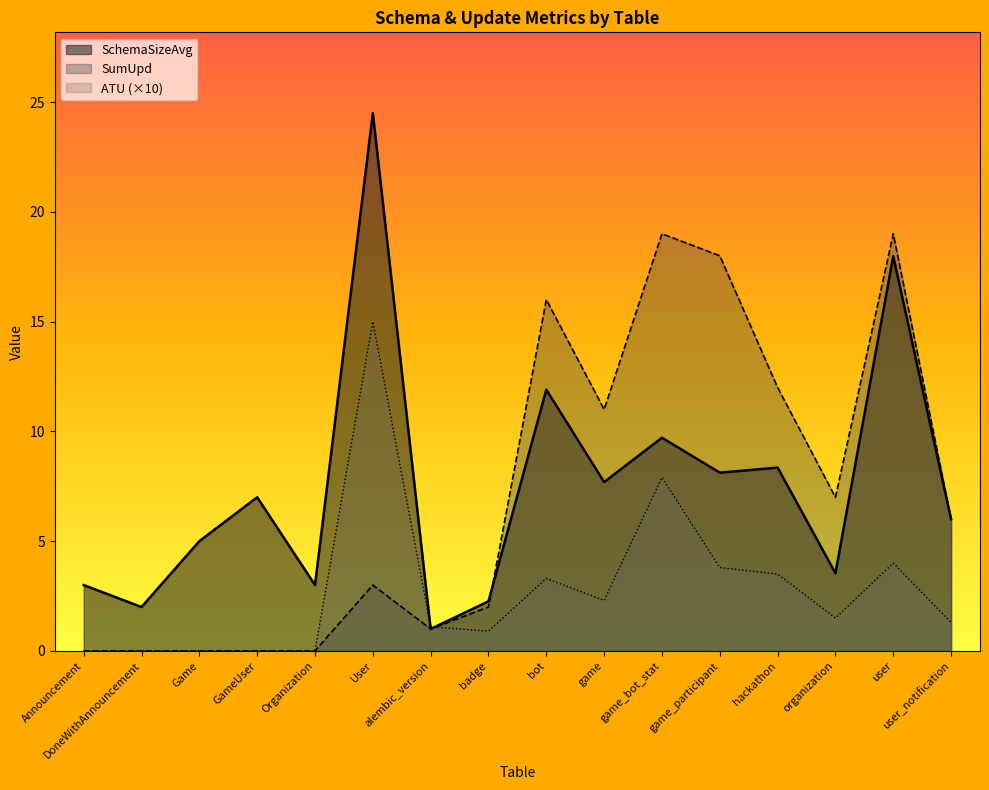

What is the sum of the ATU values at user and bot?

7.3